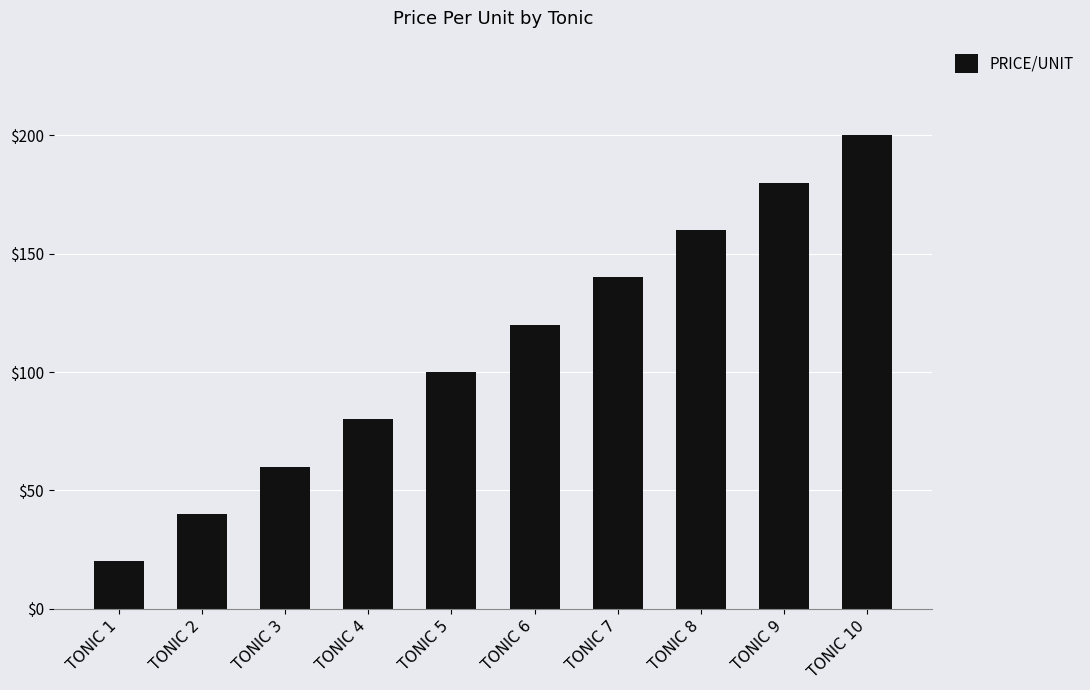

The value at TONIC 1 is 33. True or false?

False